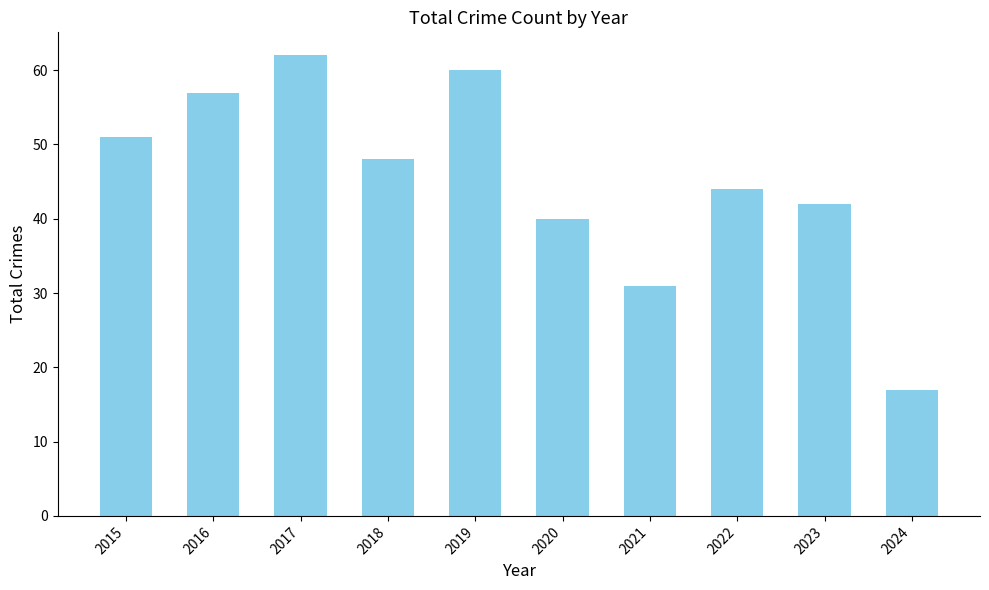

What is the value of the 2nd bar from the left?

57